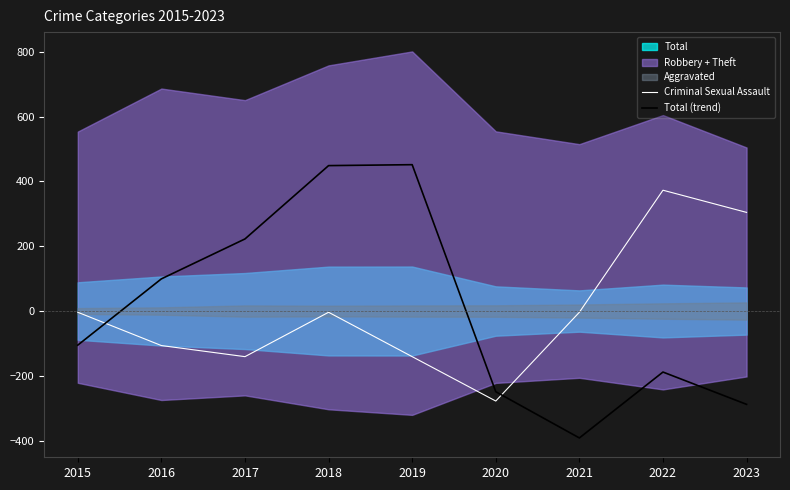

What is the minimum value shown in the chart?

-391.8